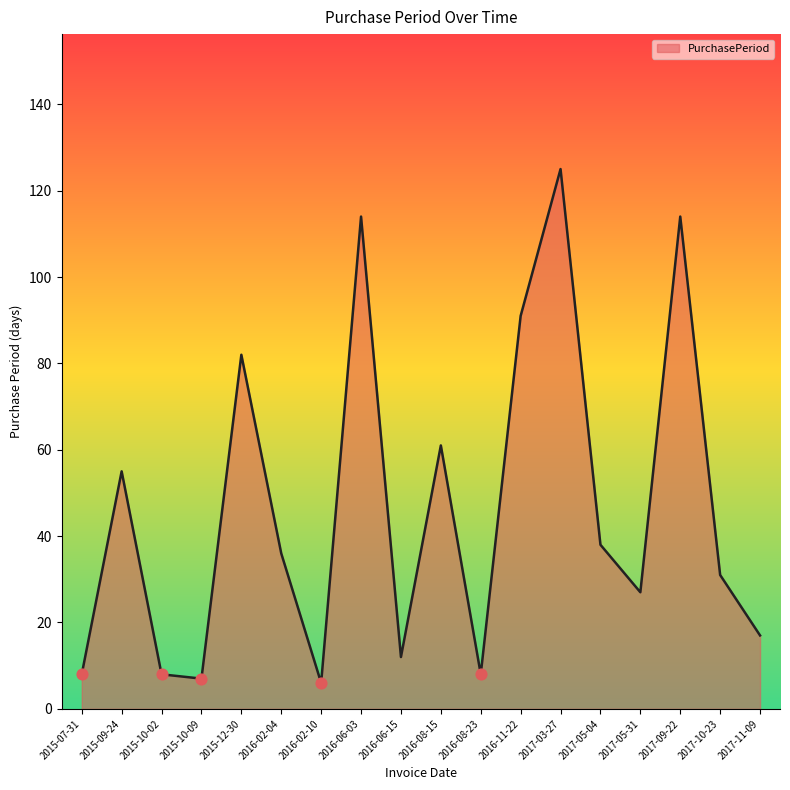

Which has a higher value, 2015-12-30 or 2016-06-03?

2016-06-03